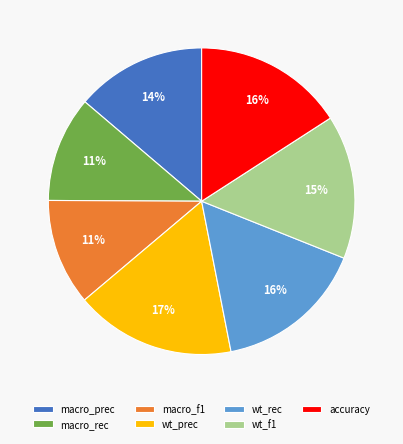

Is it true that wt_prec is 11% of the pie?

False